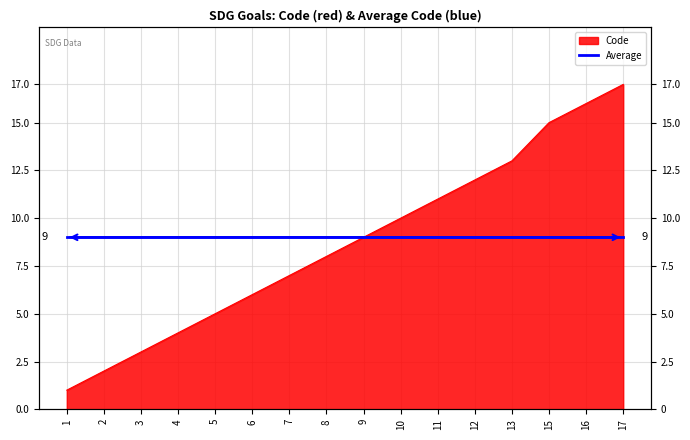

What is the maximum value shown in the chart?

17